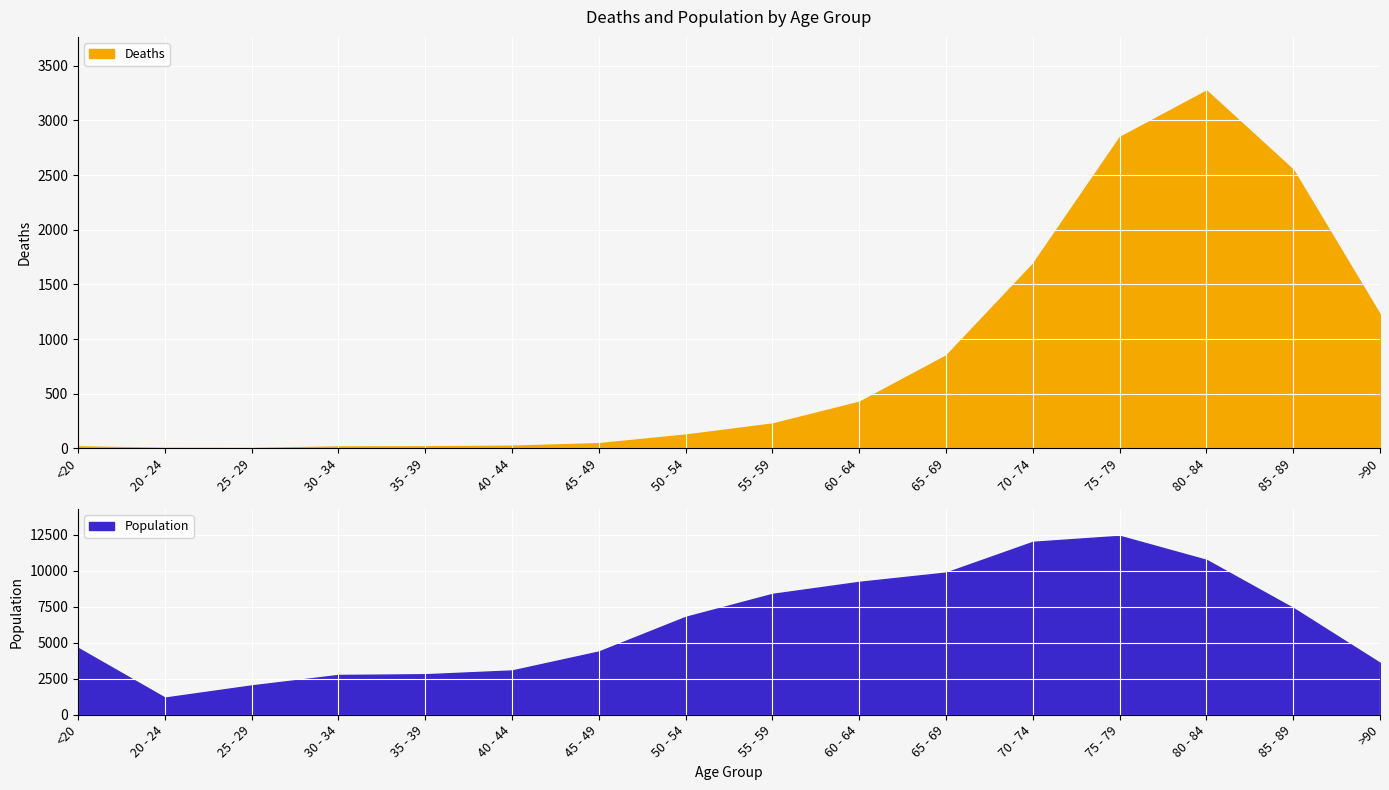

At which label does Deaths reach its minimum?

25 - 29